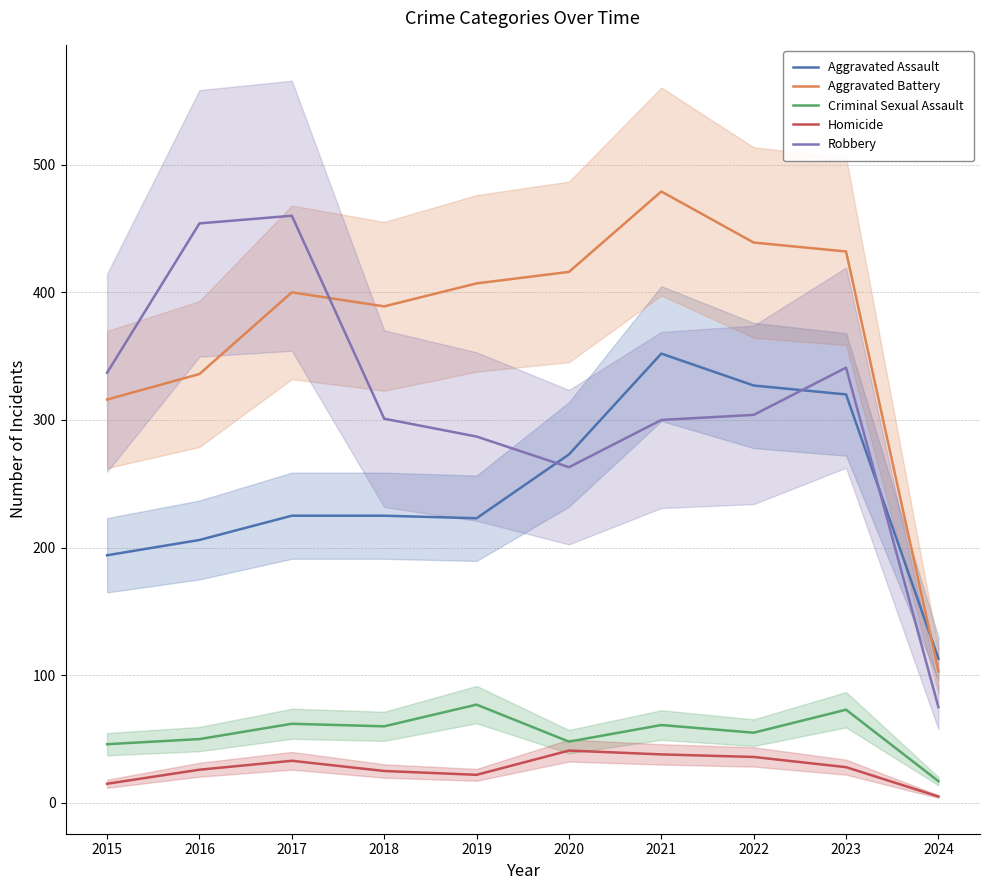

What is the sum of all Homicide values?

269